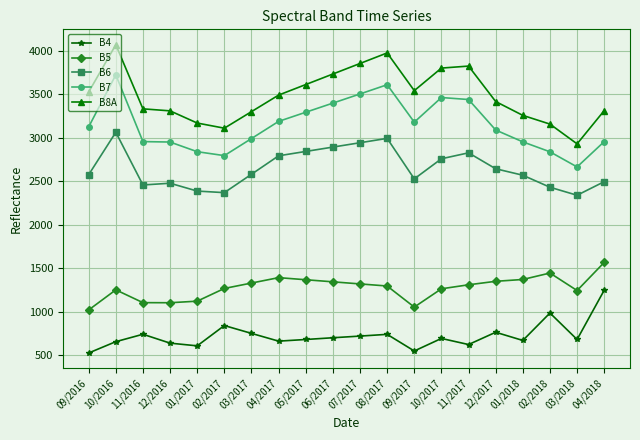

At which category does B5 reach its first local peak?

10/2016